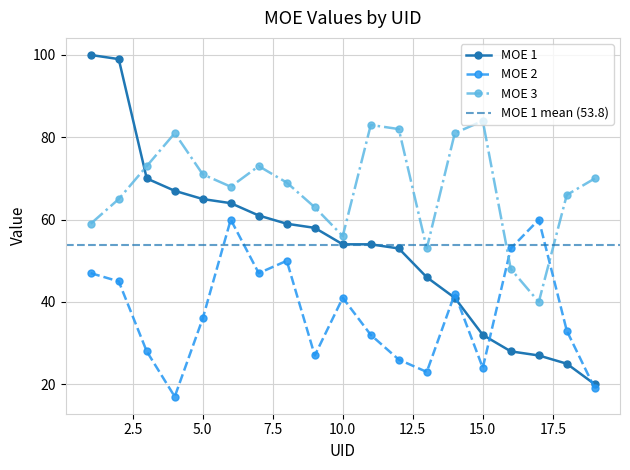

What is the total value across all series at 15?

140